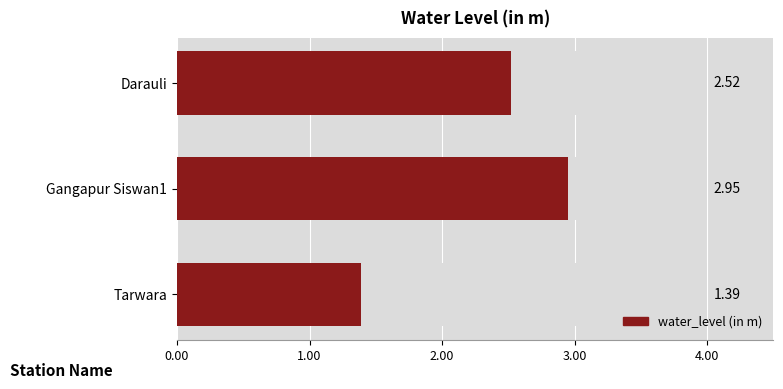

Reading left to right, list all the values displayed in this chart.

2.5	3.0	1.4